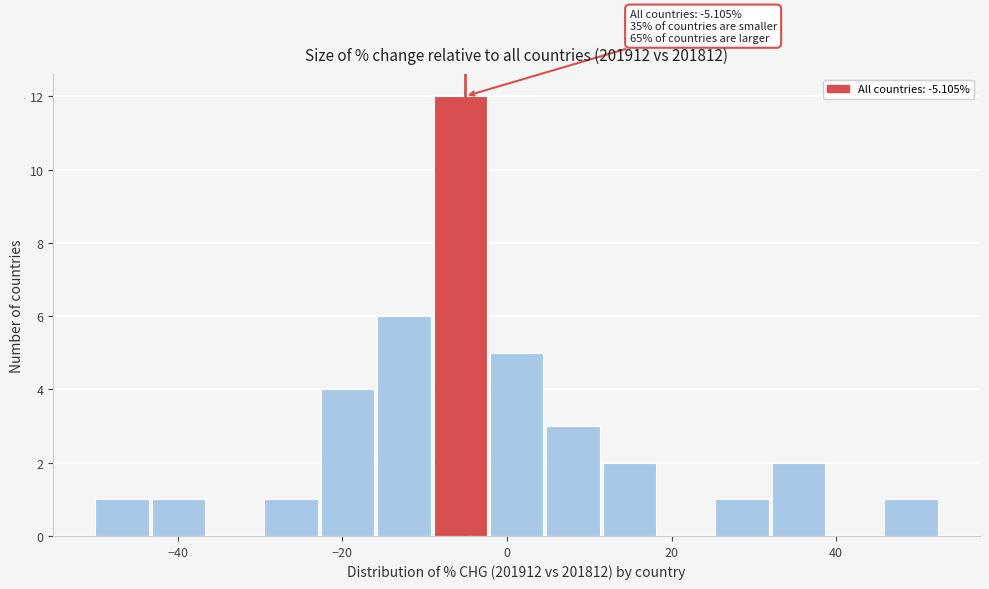

Around what value on the x-axis is the tallest bar? Give the approximate position of its centre, as read against the axis.

-6